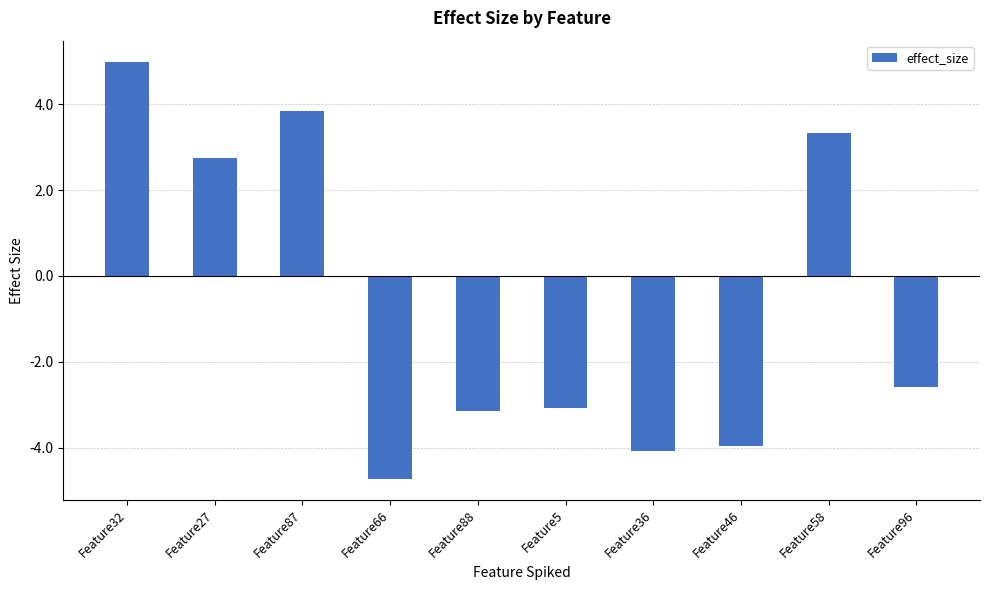

What is the label of the 7th bar from the right?

Feature66